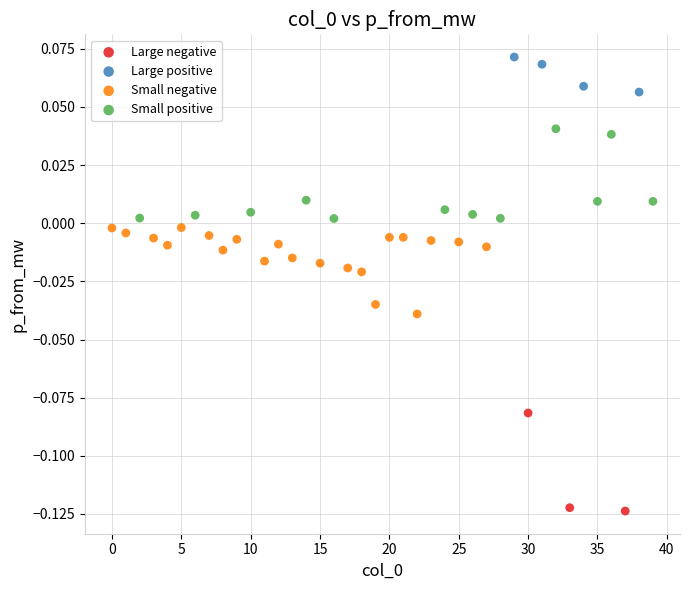

Which series contains the highest Y value?

Large positive